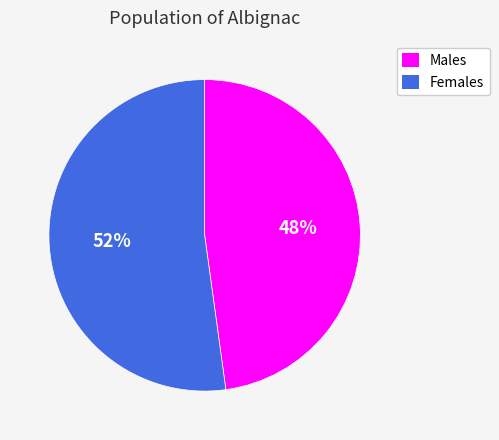

How many segments does this pie chart have?

2